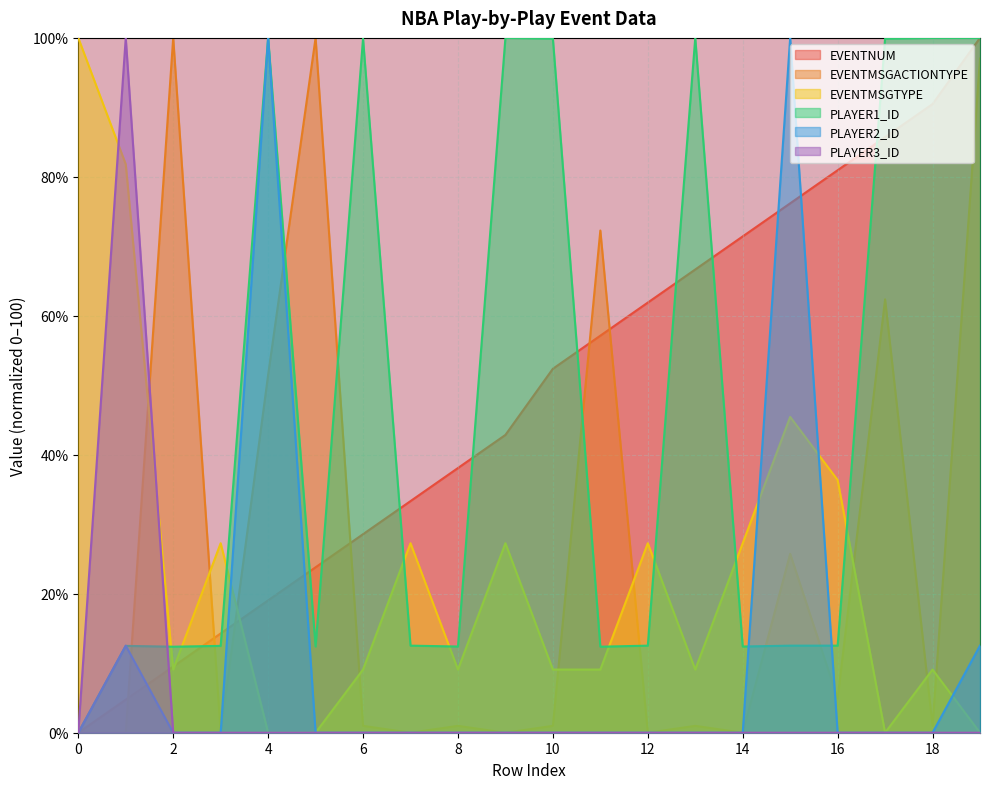

What is the total value across all series at 3?

54.1